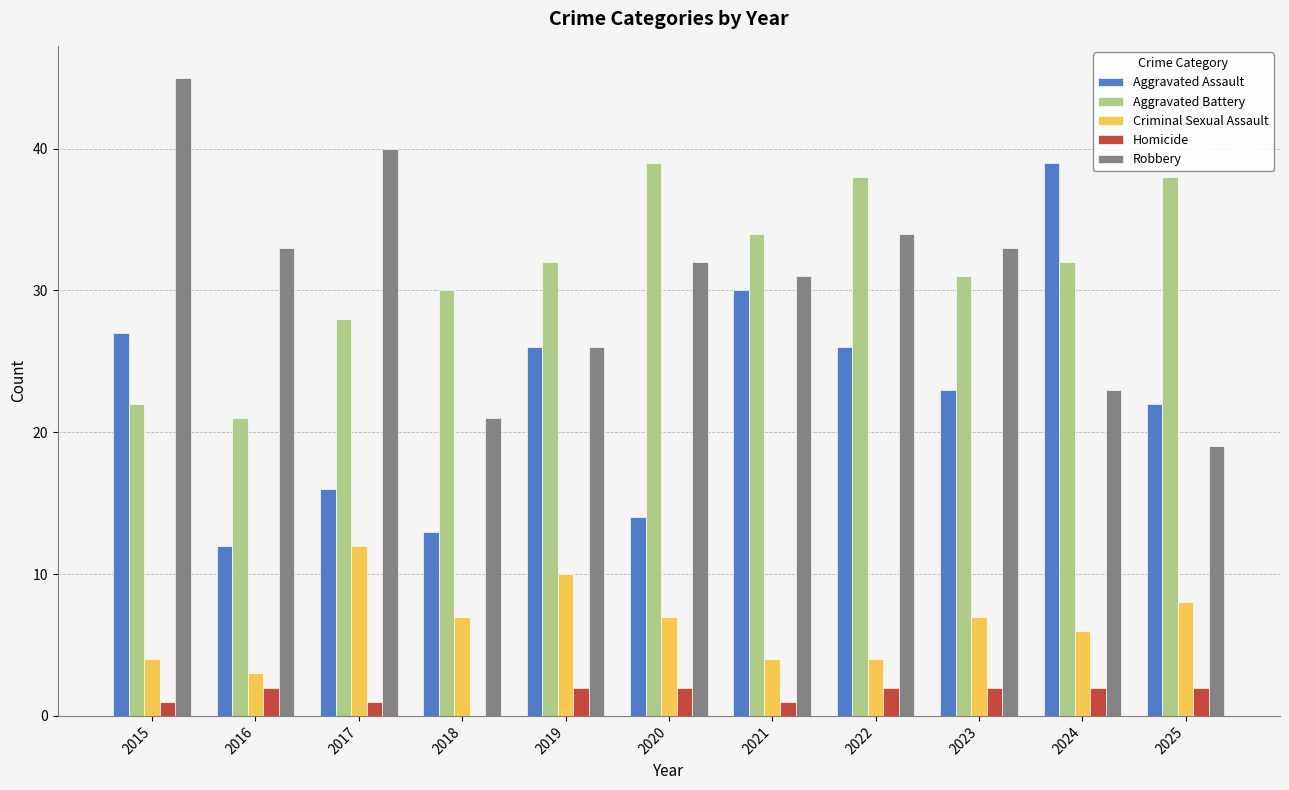

What is the total value across all series at 2025?

89